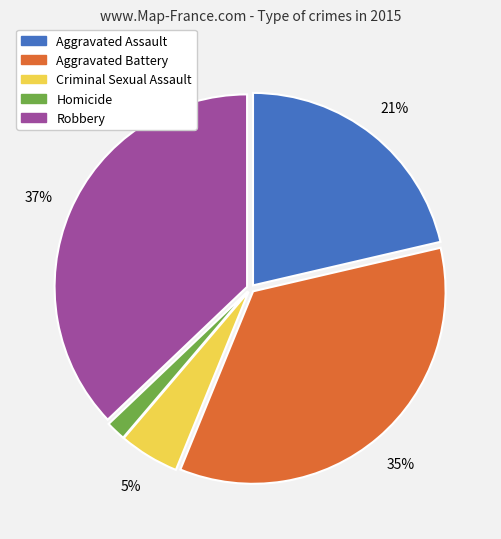

What percentage is the Aggravated Battery slice, to the nearest percent?

35%